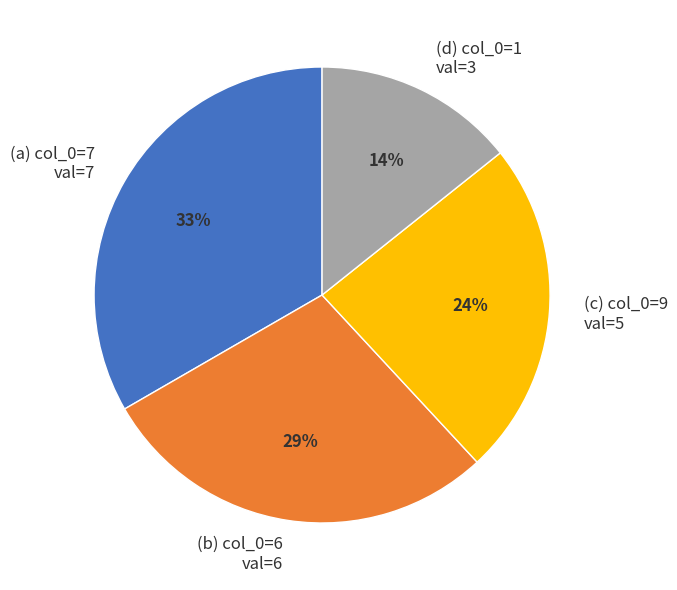

What percentage is the (c) col_0=9 val=5 slice, to the nearest percent?

24%